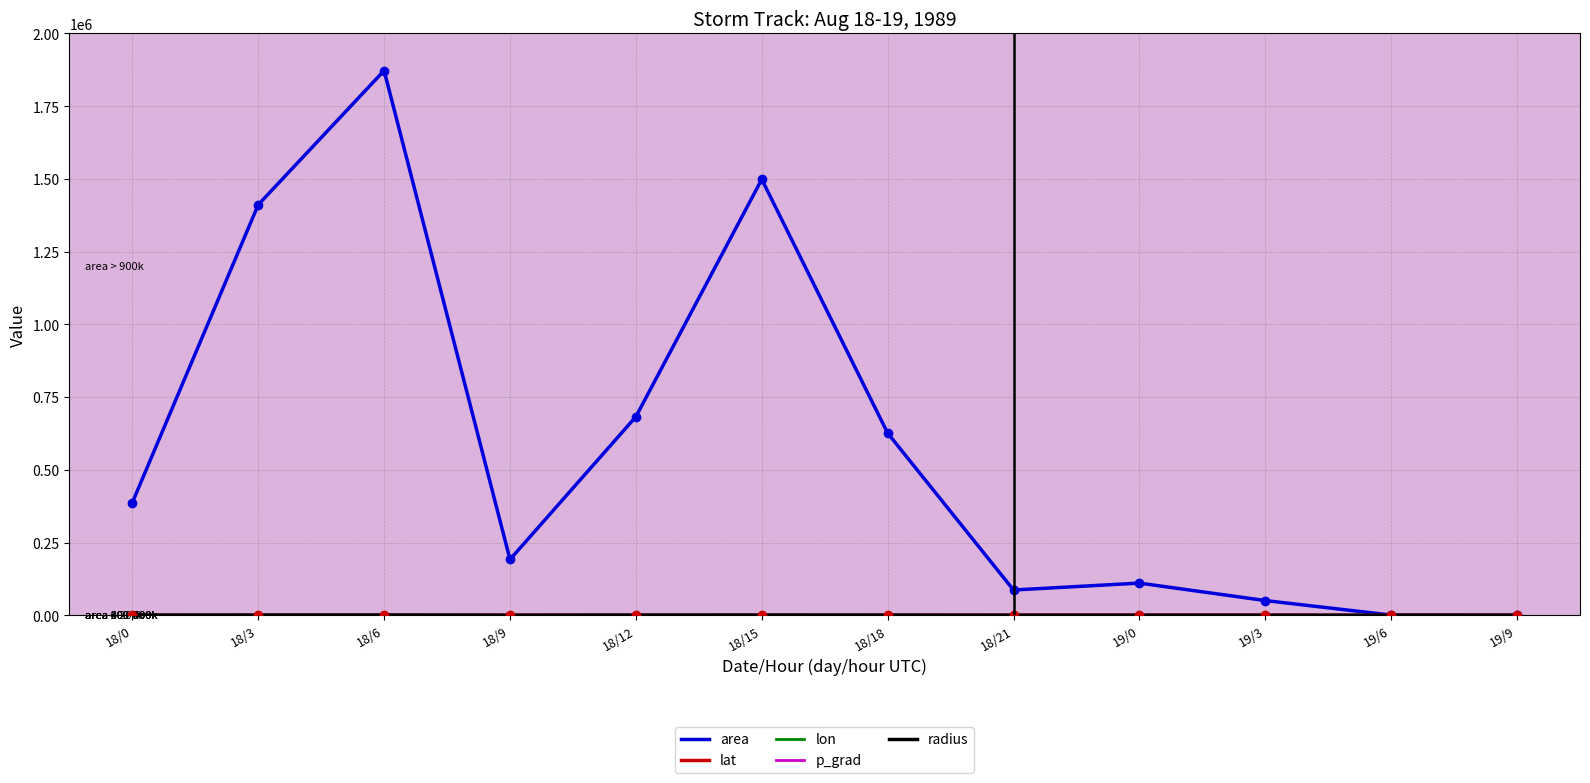

Which series has the largest total across all categories?

area